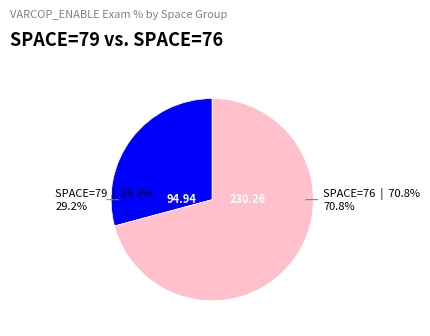

Is there any slice that represents more than half of the pie?

Yes